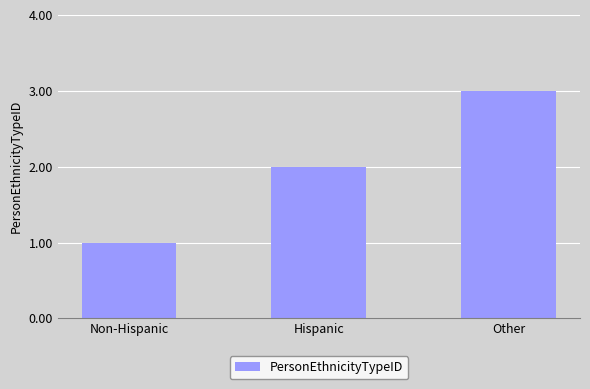

What is the change in value from Non-Hispanic to Hispanic?

+1